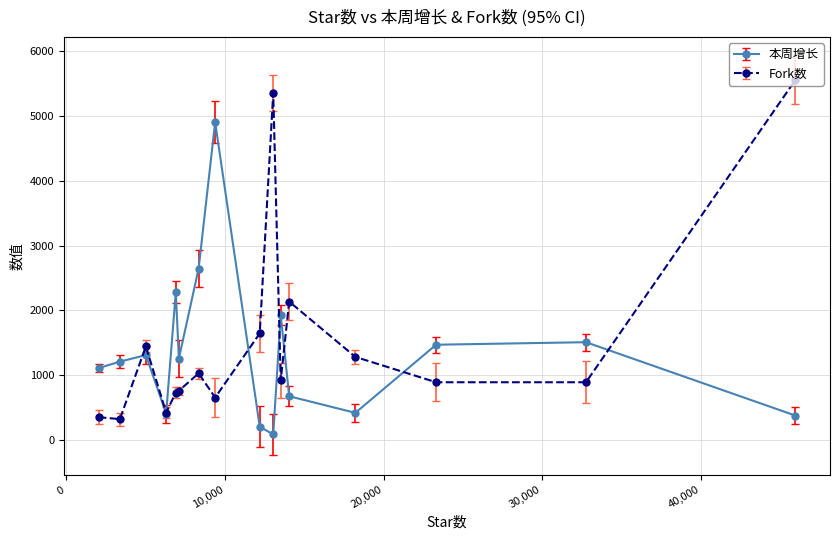

What is the greatest value displayed?

5550